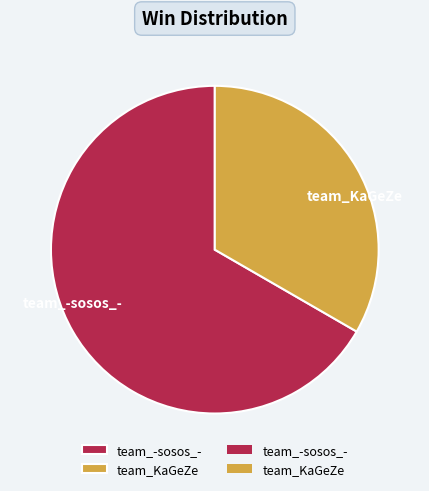

The team_-sosos_- slice represents 67% of the pie. True or false?

True